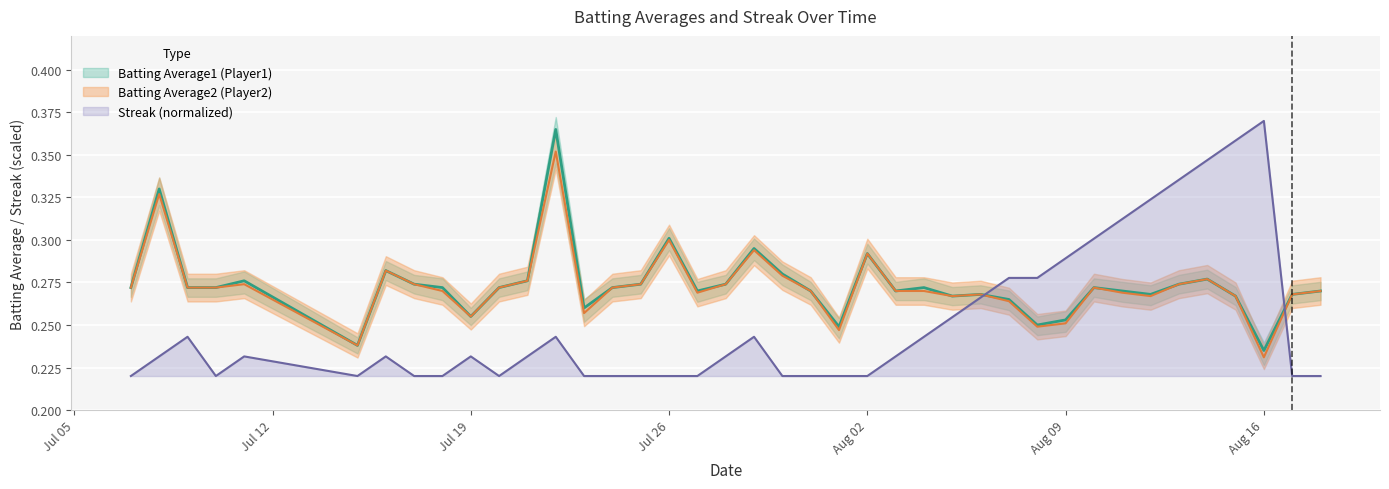

Is the value of Streak at 2010-08-16 greater than the value of Batting Average1 at 2010-07-24?

Yes